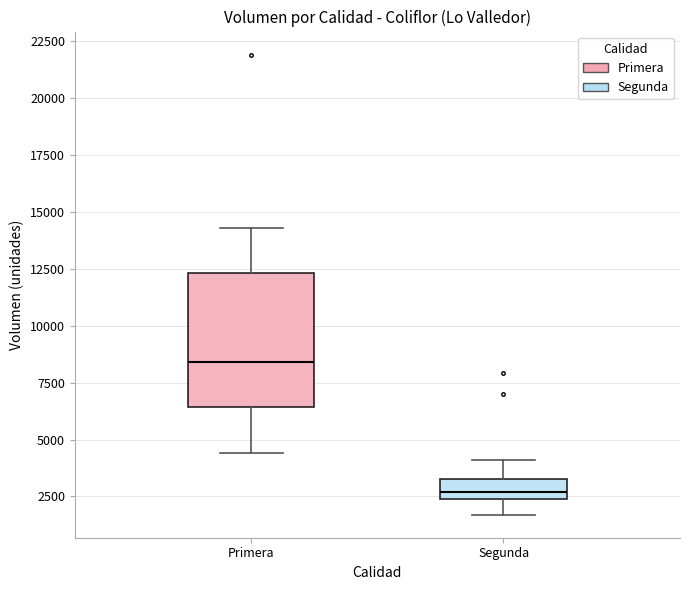

Comparing the boxes themselves (not the whiskers), which one is the tallest?

Primera